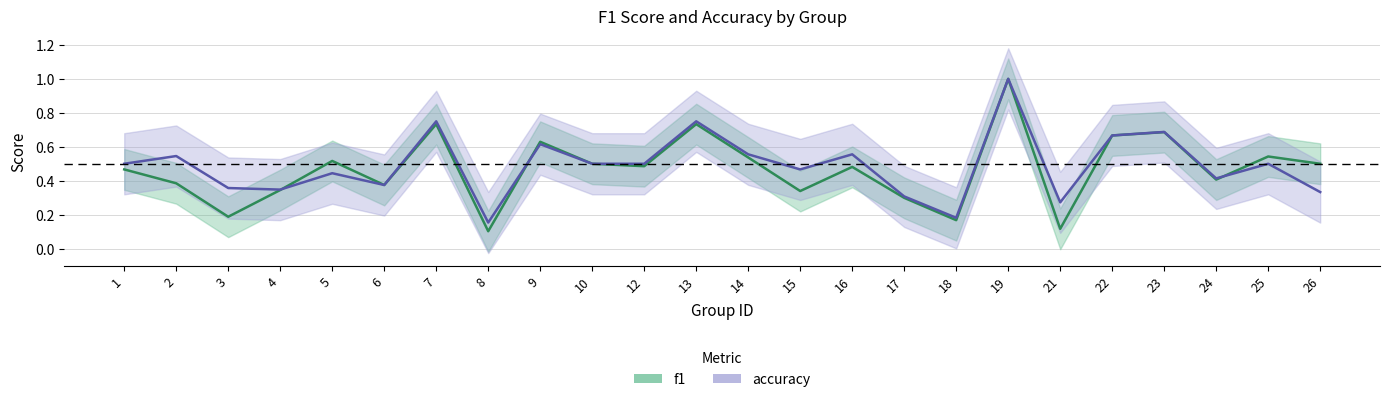

Where is the first local minimum for accuracy?

4